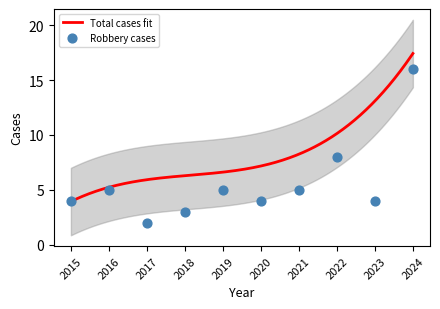

Which series has the largest total across all categories?

Total